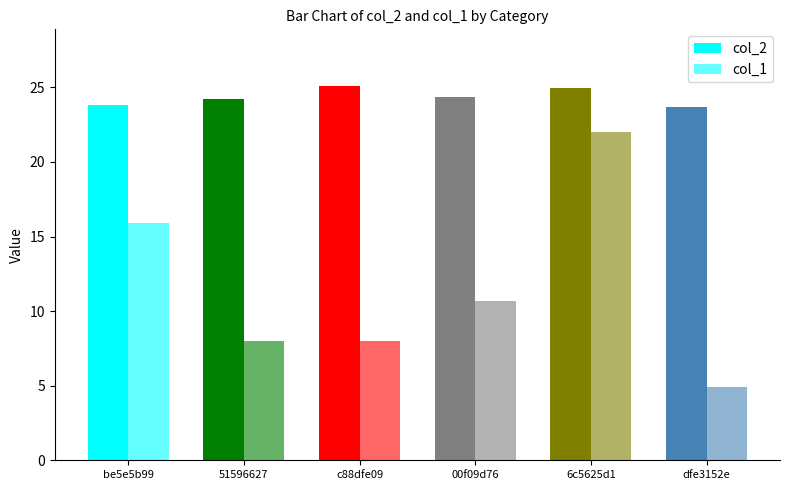

What is the sum of the col_2 values at c88dfe09 and 51596627?

49.3